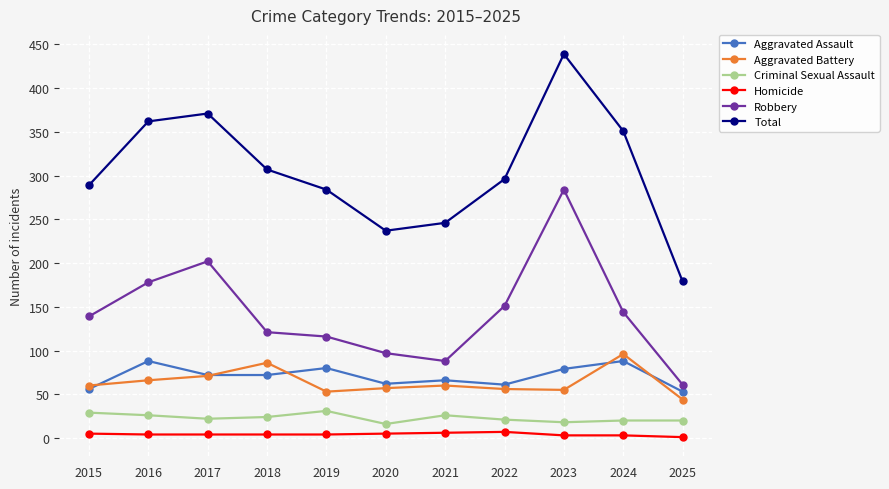

How many lines are shown in the chart?

6